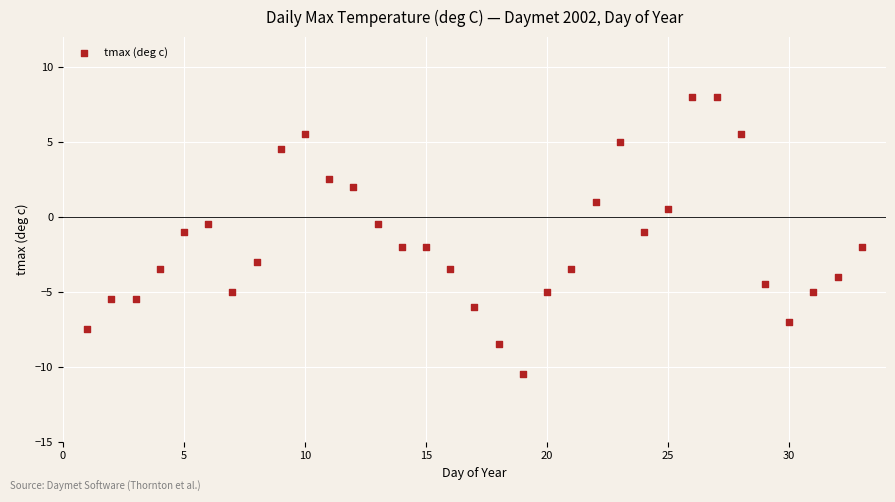

What is the range of Y values (max minus min)?

18.5